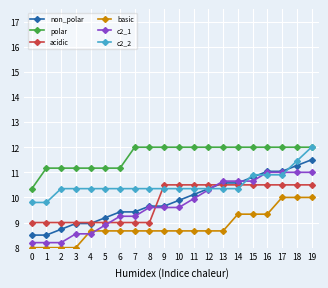

What is the minimum value for c2_2?

9.8